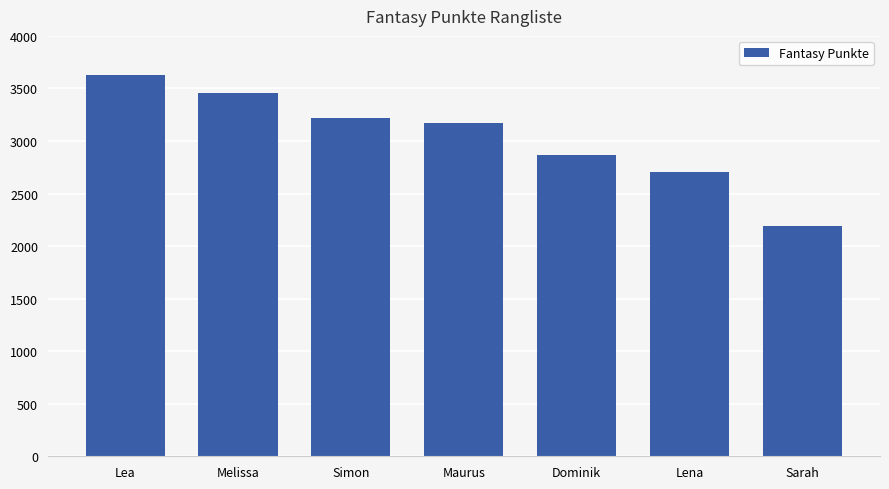

What is the minimum value shown in the chart?

2188